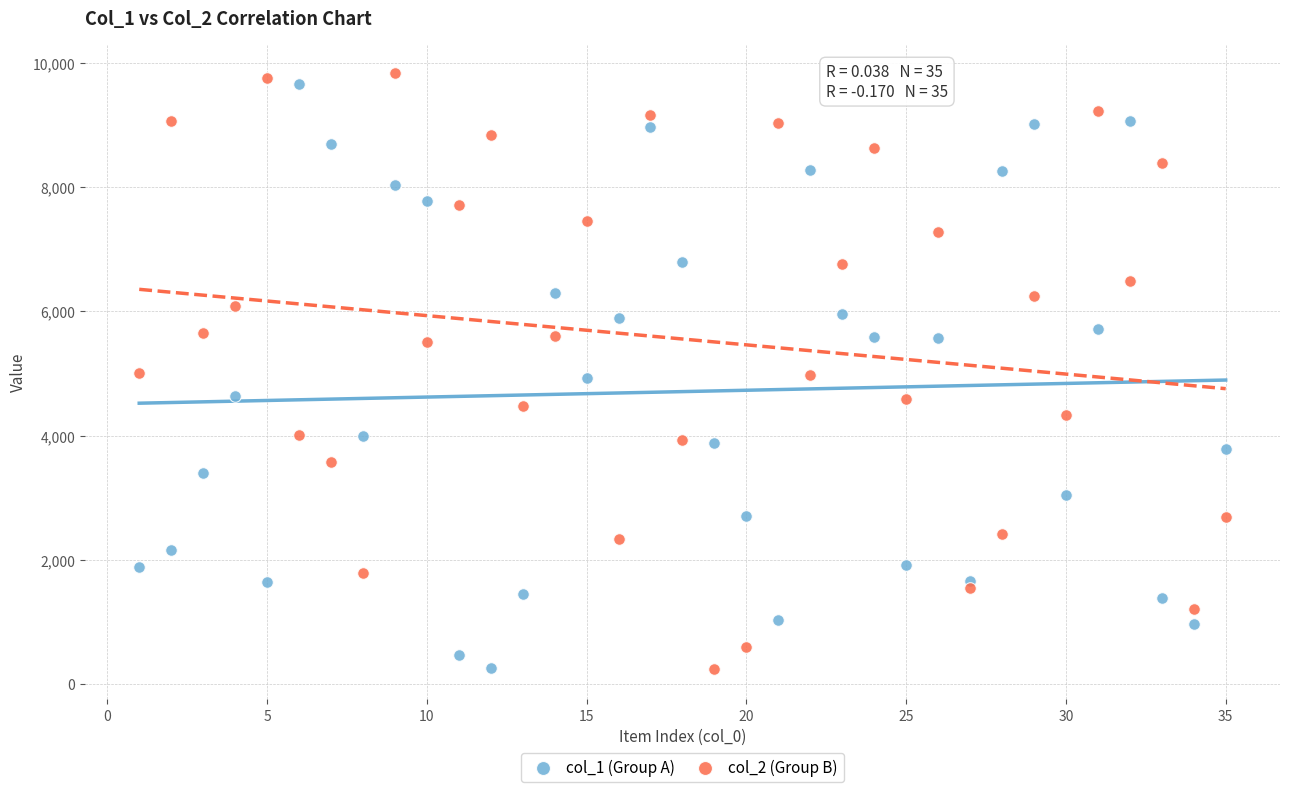

What is the X range (max minus min) for the scatter plot?

34